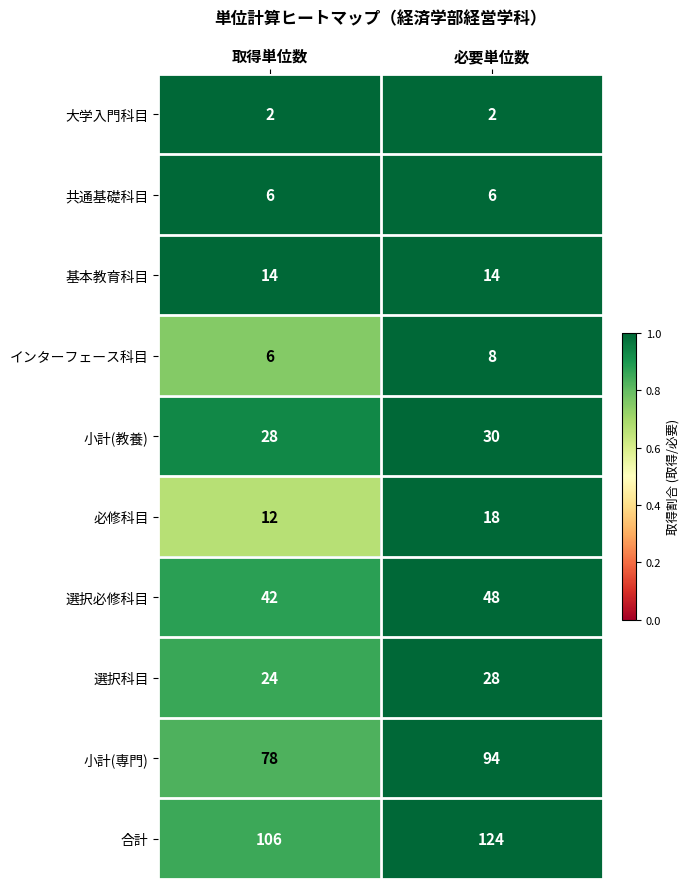

Reading left to right, extract all data points from this chart.

大学入門科目: 取得単位数=2	必要単位数=2
共通基礎科目: 取得単位数=6	必要単位数=6
基本教育科目: 取得単位数=14	必要単位数=14
インターフェース科目: 取得単位数=6	必要単位数=8
小計(教養): 取得単位数=28	必要単位数=30
必修科目: 取得単位数=12	必要単位数=18
選択必修科目: 取得単位数=42	必要単位数=48
選択科目: 取得単位数=24	必要単位数=28
小計(専門): 取得単位数=78	必要単位数=94
合計: 取得単位数=106	必要単位数=124